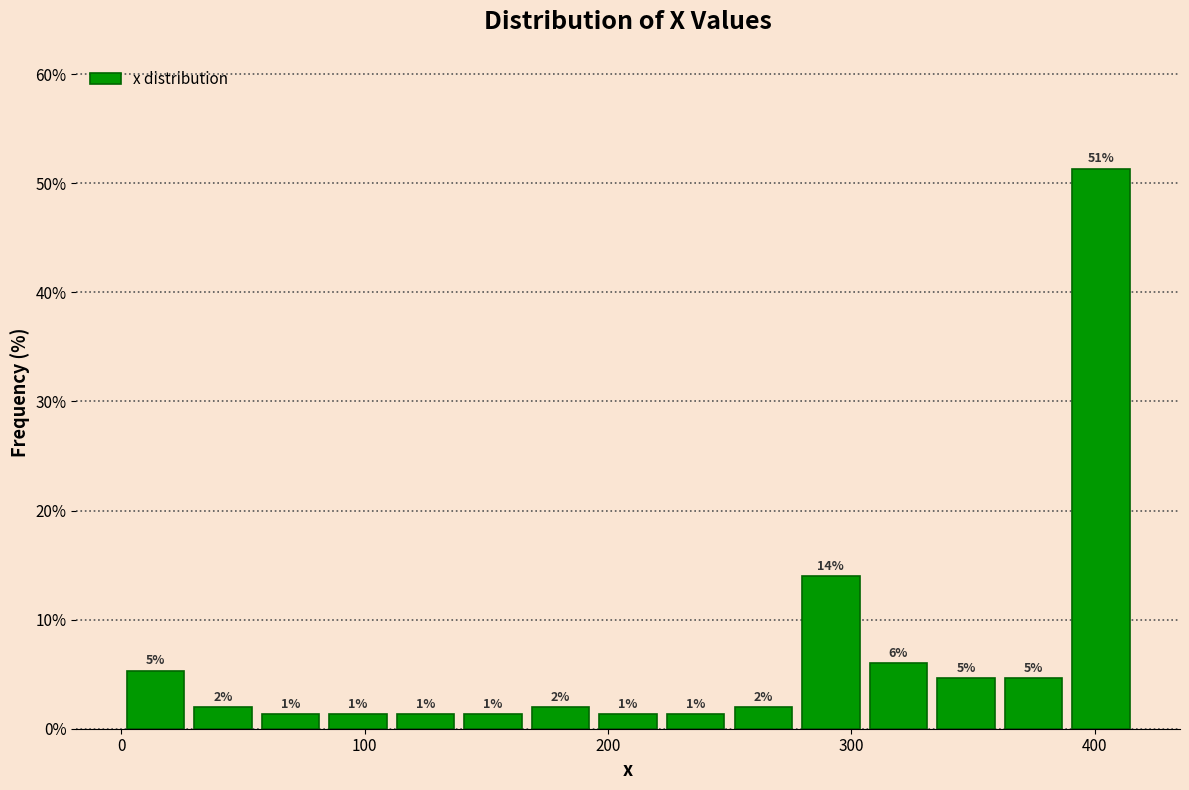

Read against the x-axis, roughly where is the centre of the tallest bar?

400